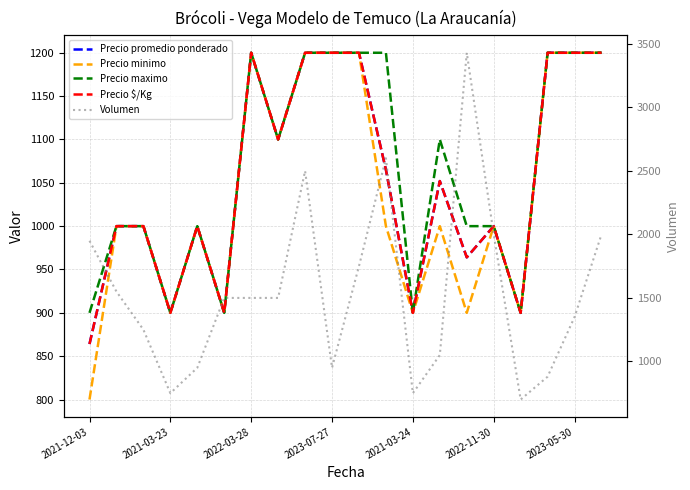

What is the label of the 18th point from the right?

2022-03-28